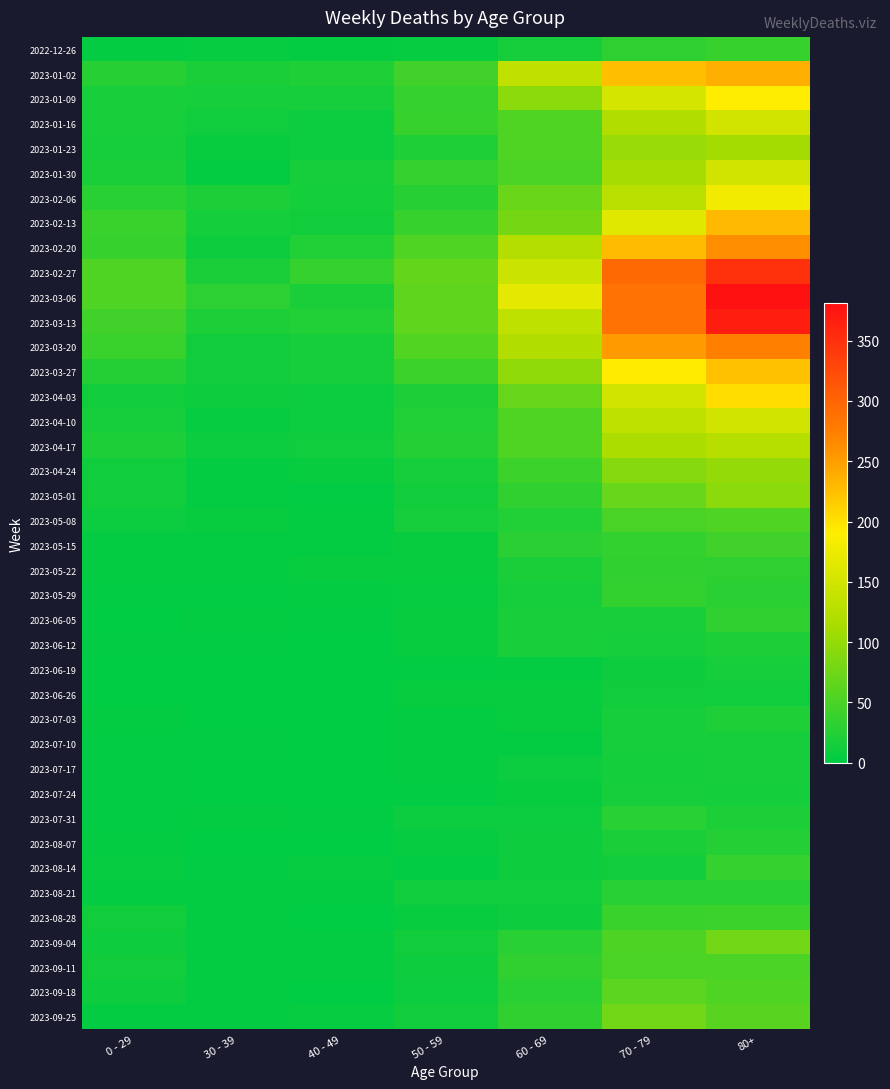

What is the total value across all series at 60 - 69?

1917